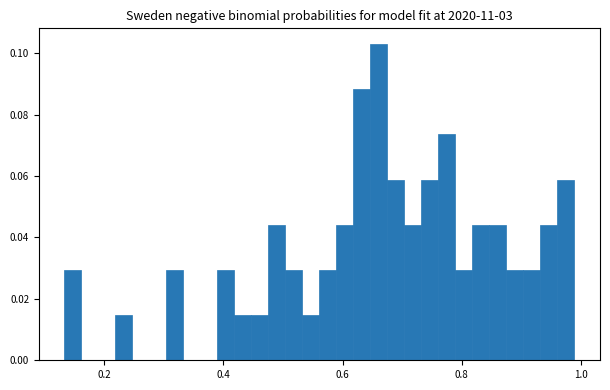

Read against the x-axis, roughly where is the centre of the tallest bar?

0.66